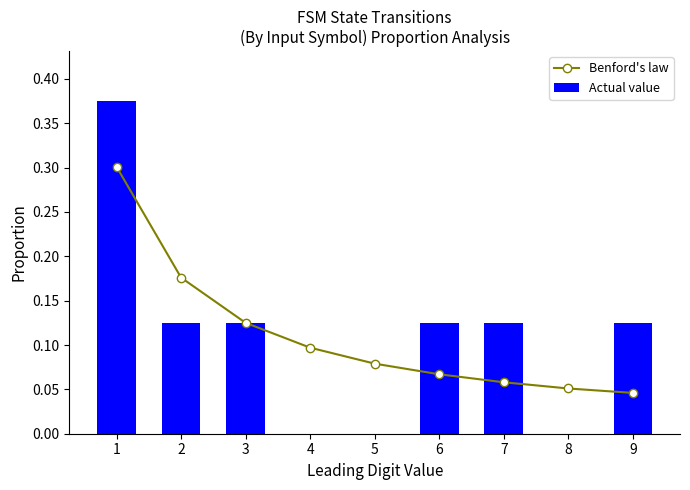

What are all the series names shown in the legend?

Benford's law, Actual value